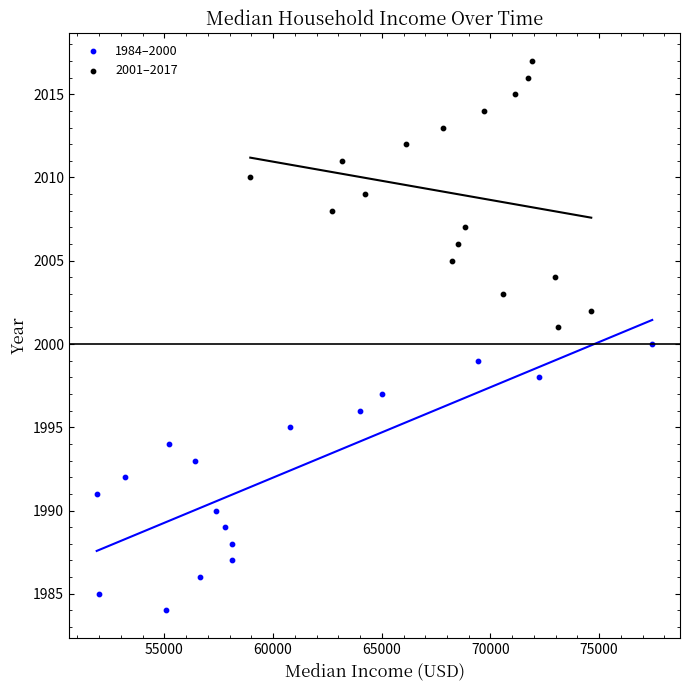

Which series contains the highest Y value?

2001–2017